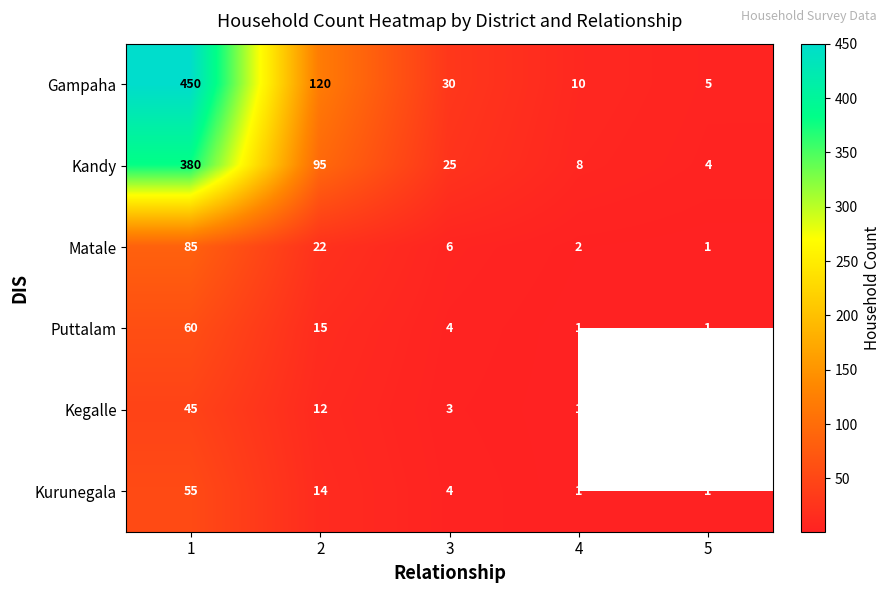

Is it true that Gampaha equals 12.6 at 3?

False